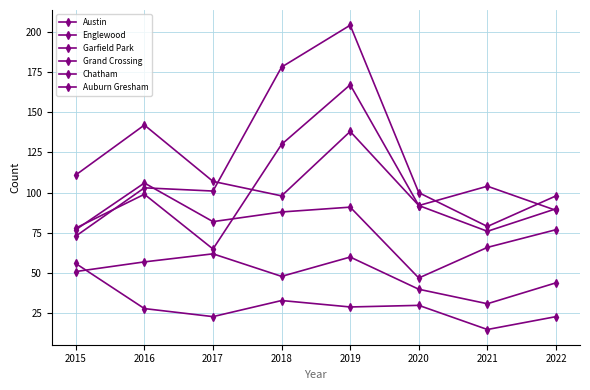

Which category has the lowest value in the Garfield Park series?

2015